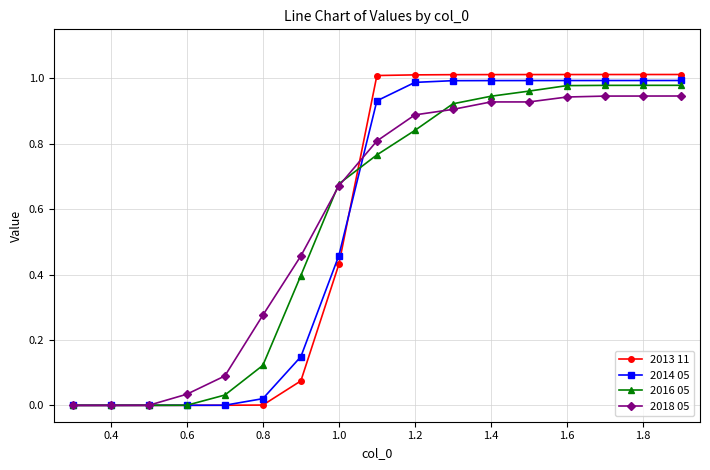

What are all the series names shown in the legend?

2013 11, 2014 05, 2016 05, 2018 05